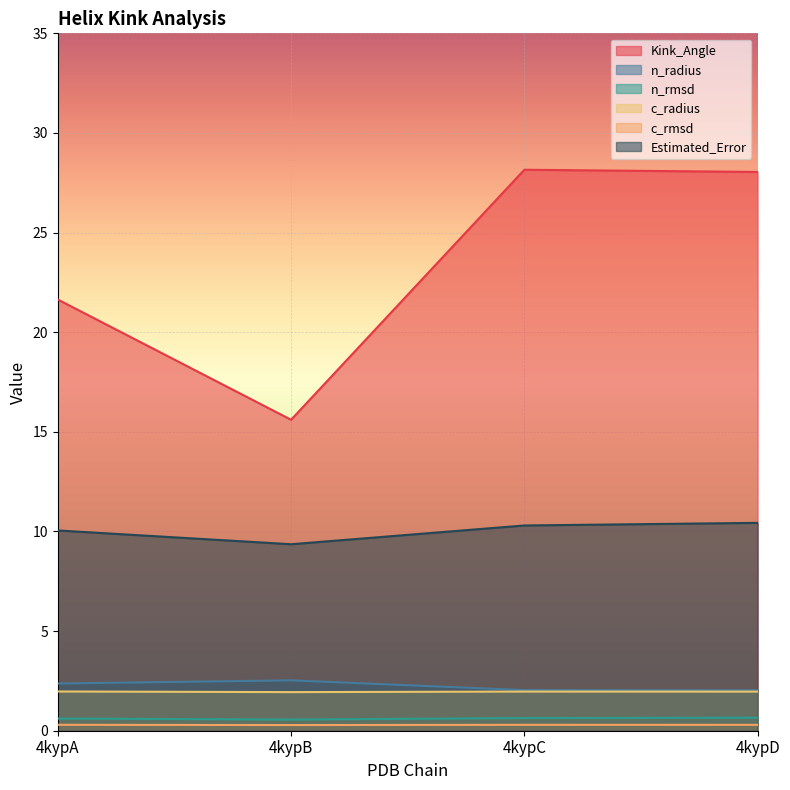

What is the highest value of the Kink_Angle series?

28.2